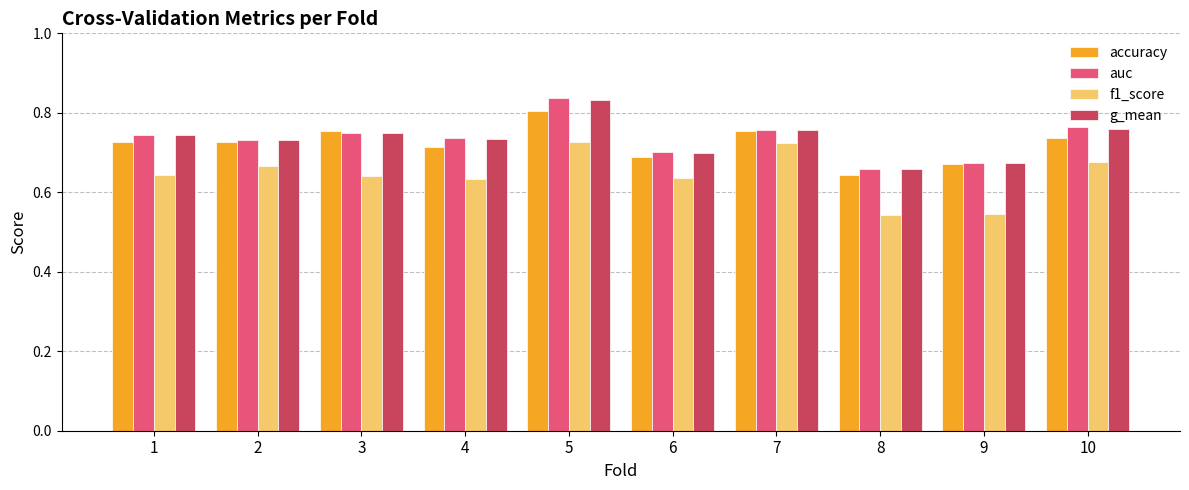

Which label corresponds to the largest value in the chart?

5